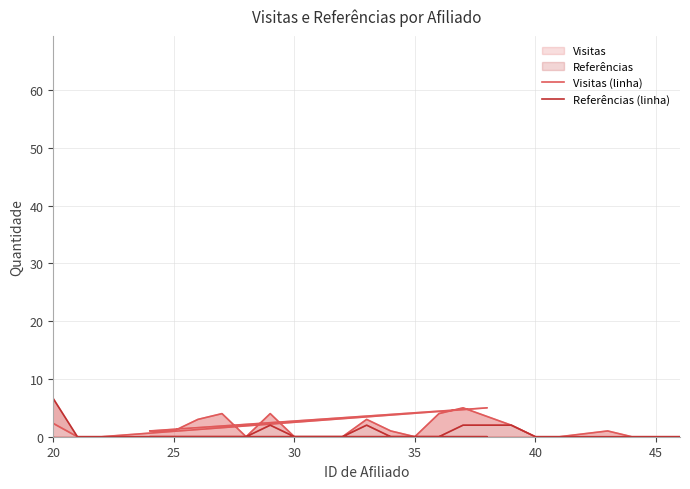

Between which two adjacent categories do Referências (linha) and Visitas (linha) first intersect?

25 and 30